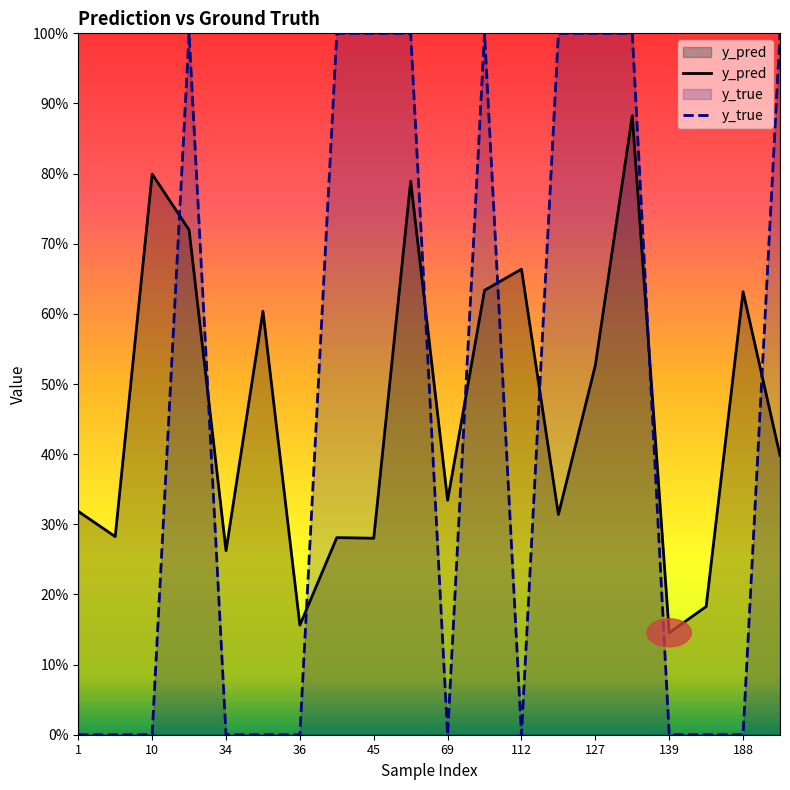

Rank the series by their maximum value, from highest to lowest.

y_true, y_pred